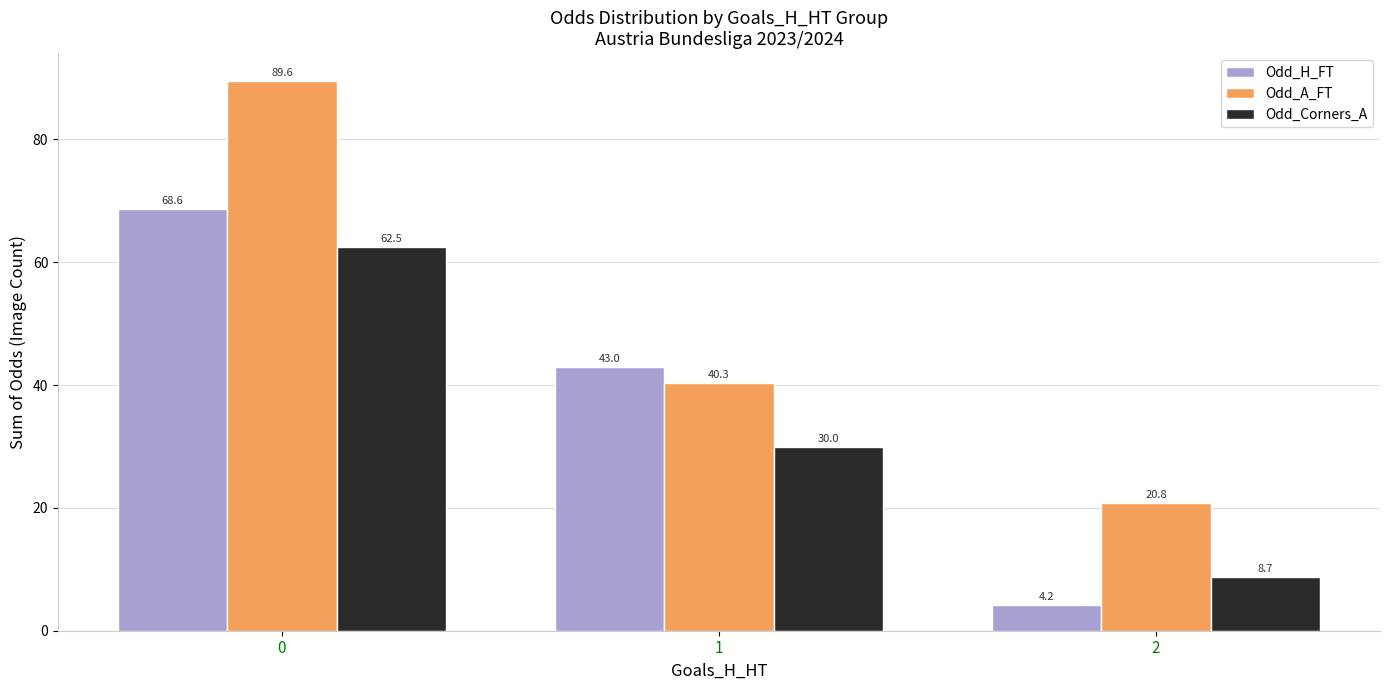

At 2, list the series in order from smallest to largest.

Odd_H_FT, Odd_Corners_A, Odd_A_FT